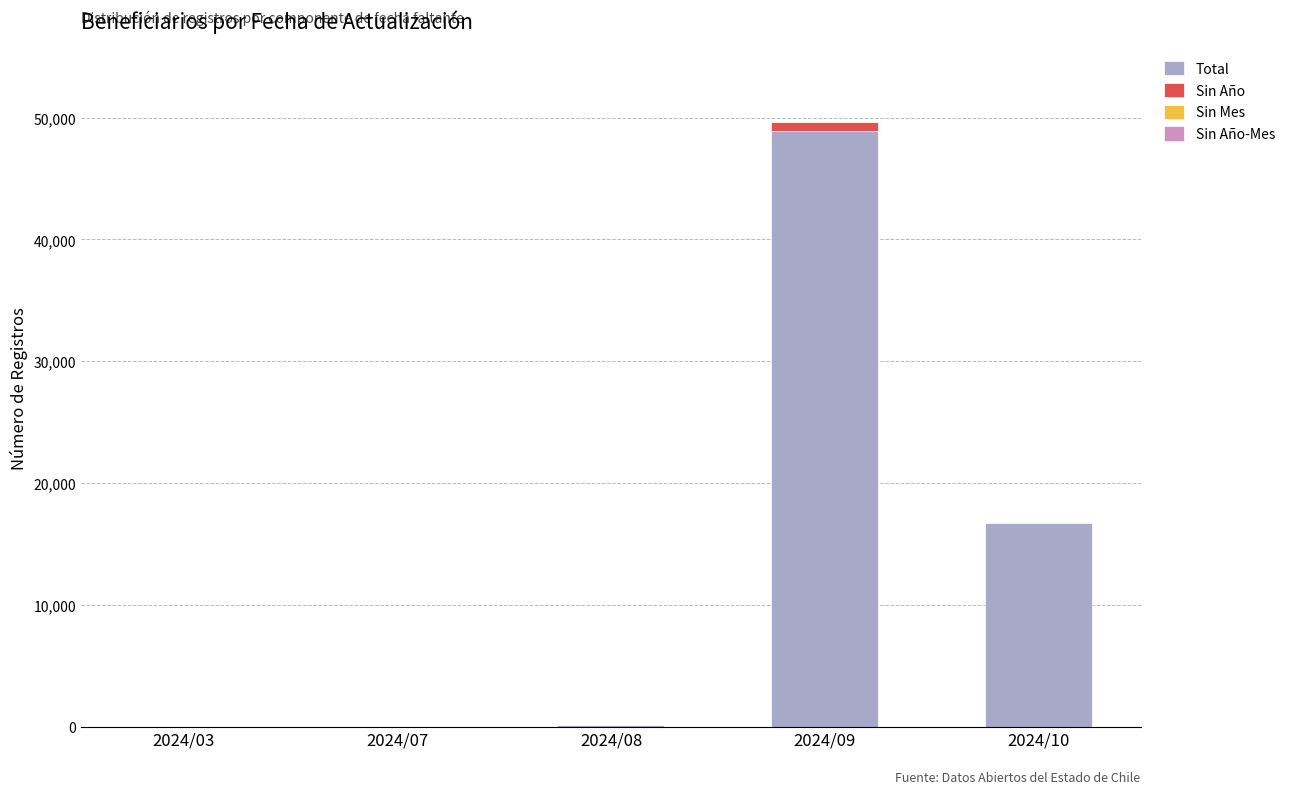

At which label does Total reach its peak?

2024/09